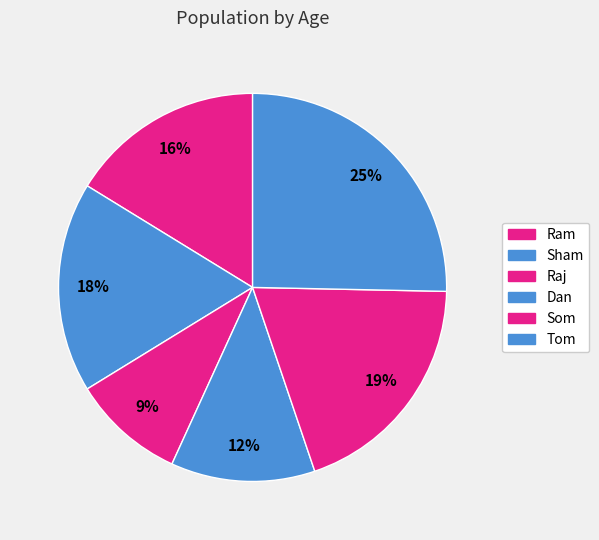

Is there a majority slice in this chart?

No